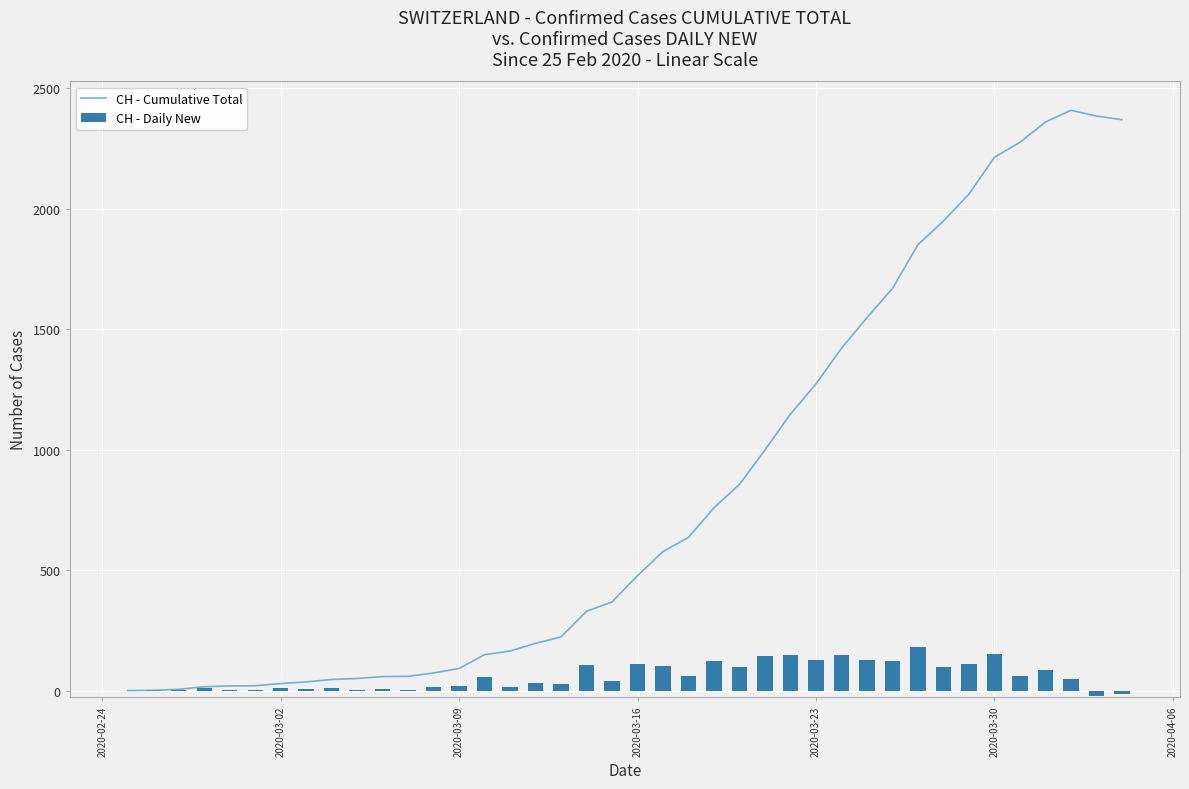

What are all the series names shown in the legend?

CH - Cumulative Total, CH - Daily New